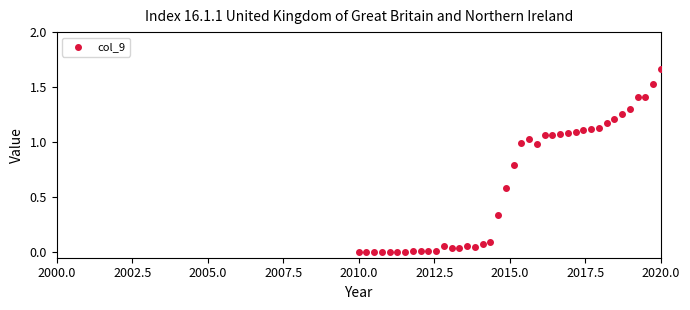

What is the range of X values (max minus min)?

10.0